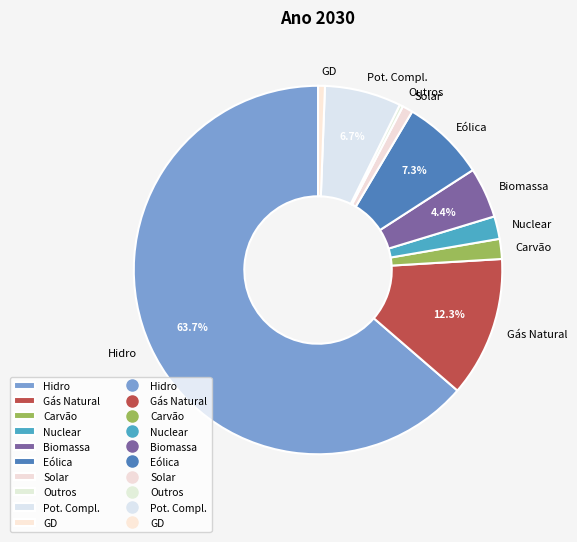

Between Carvão and GD, which is larger?

Carvão